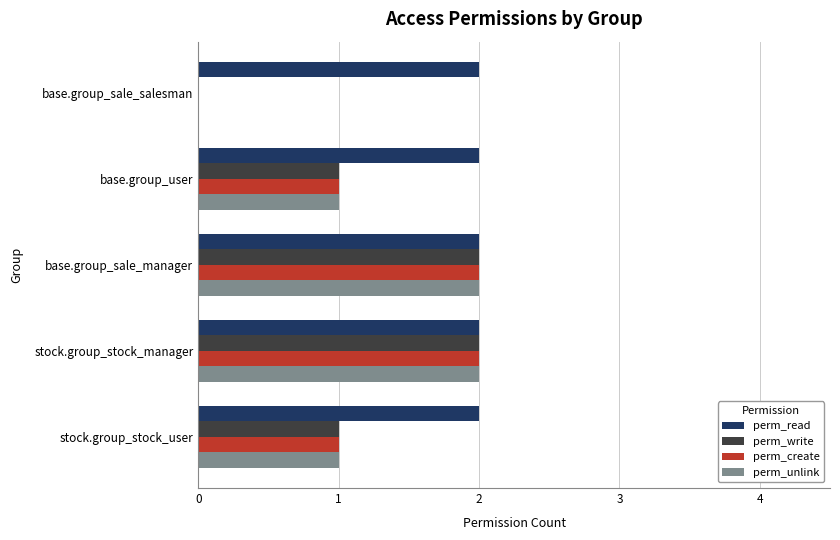

What is the sum of all perm_create values?

6